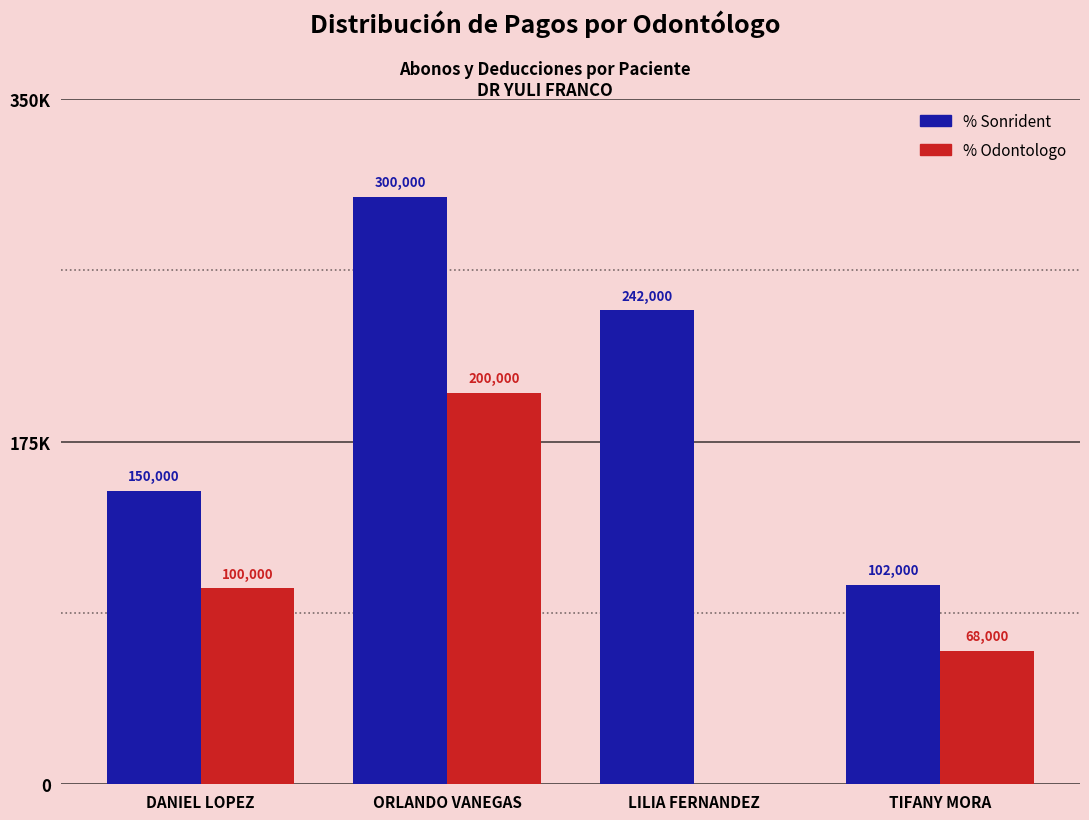

What are all the series names shown in the legend?

% Sonrident, % Odontologo